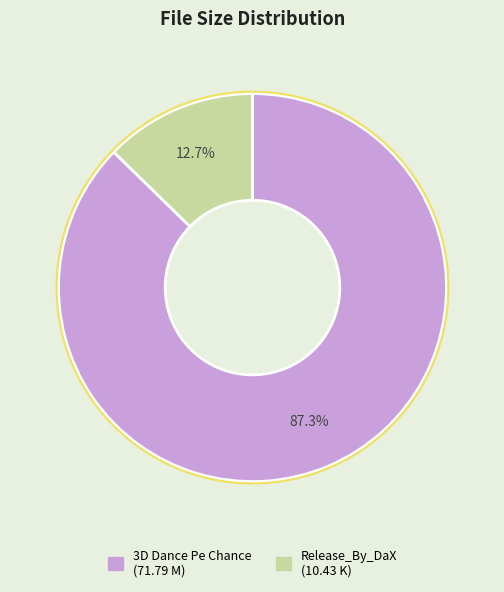

True or false: 3D Dance Pe Chance From Rab Ne Bana Di accounts for 97% of the total.

False